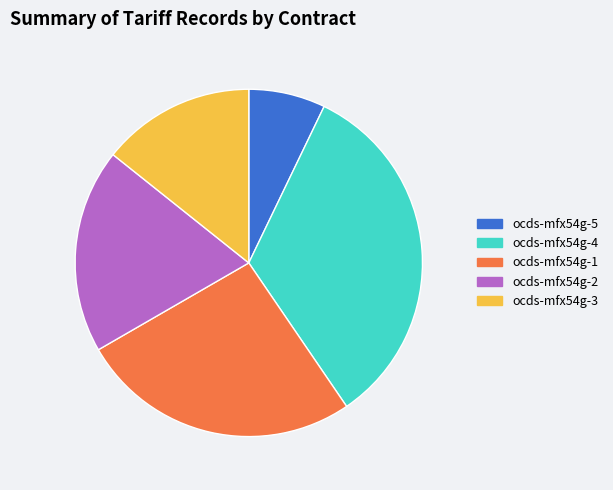

Does any single category account for the majority?

No